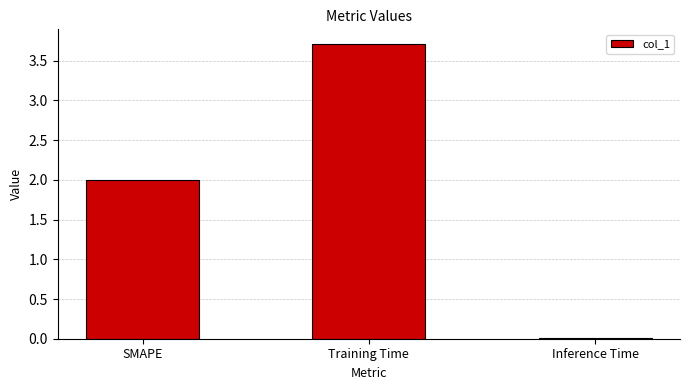

Rank the categories by value from highest to lowest.

Training Time, SMAPE, Inference Time